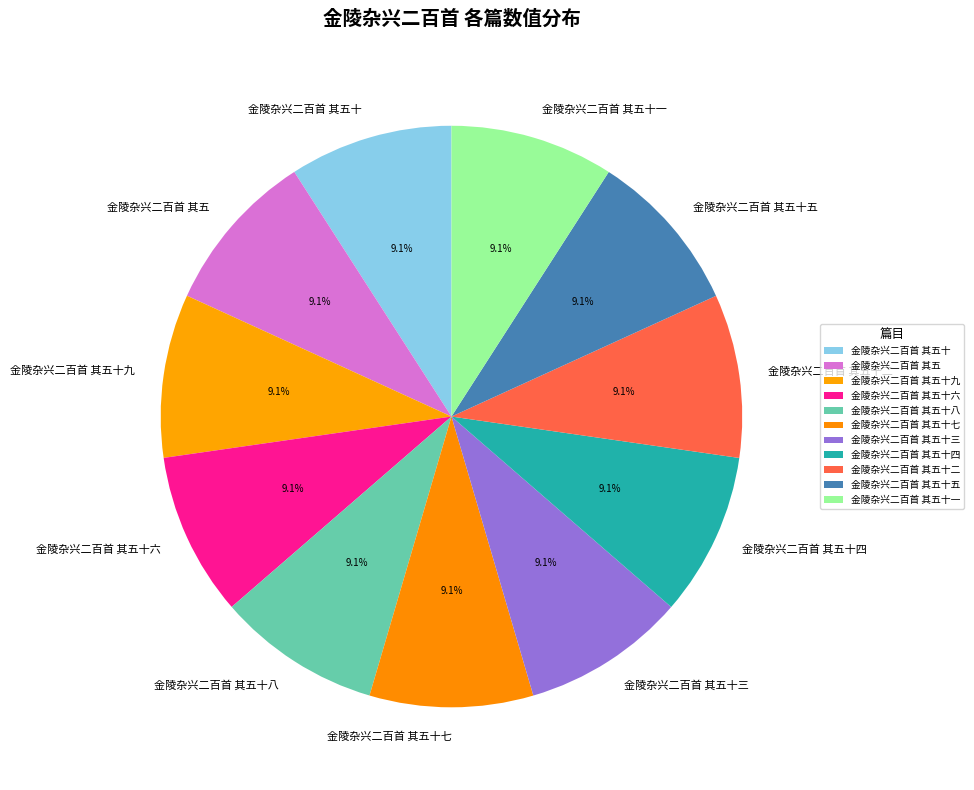

Is it true that 金陵杂兴二百首 其五十四 is 14% of the pie?

False